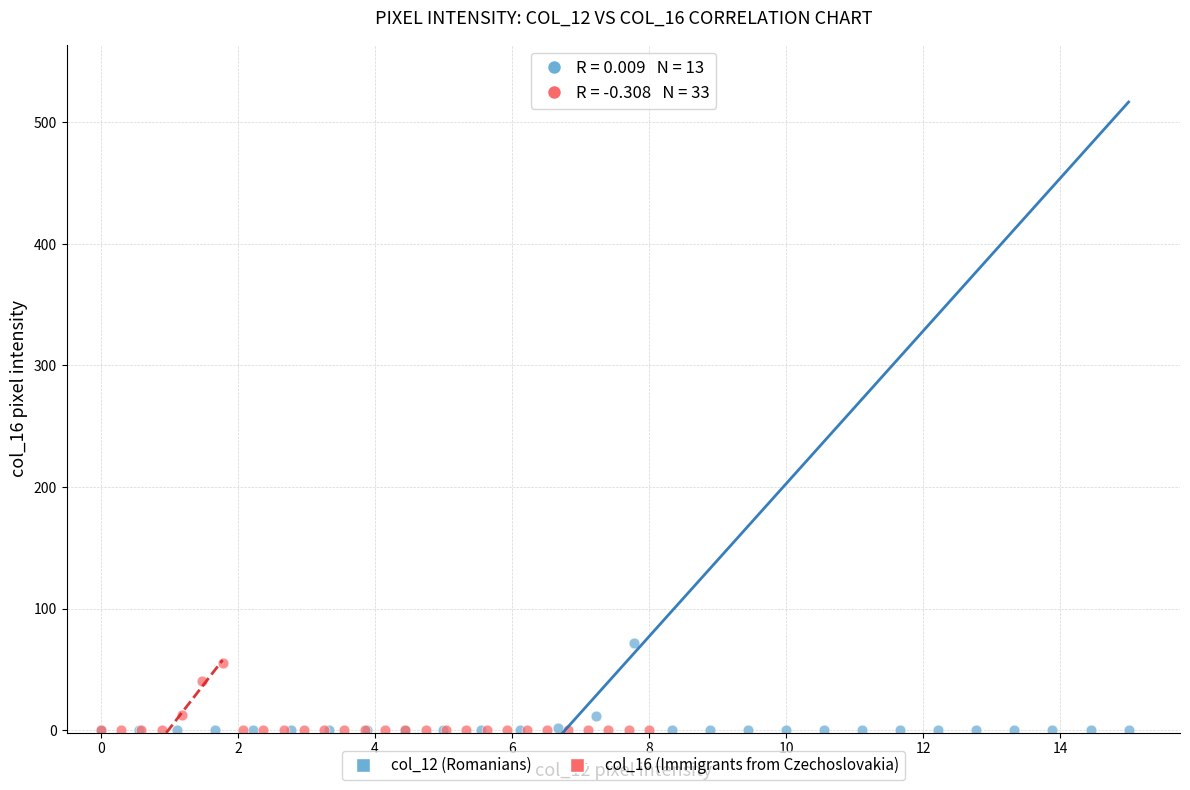

Which series contains the highest Y value?

col_12 (Romanians)